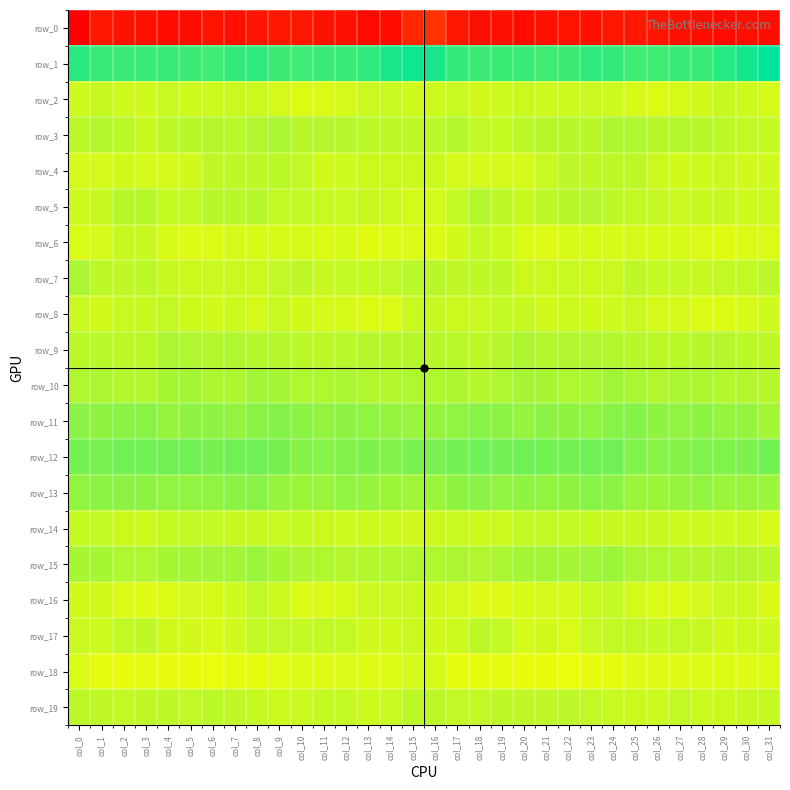

Reading left to right, extract all data points from this chart.

row_0: -229.9	-211.1	-216.2	-216.0	-219.6	-218.3	-214.0	-216.6	-212.6	-211.0	-211.0	-215.0	-216.4	-221.4	-220.7	-198.3	-188.3	-210.7	-216.9	-216.3	-220.5	-216.0	-214.8	-216.1	-211.0	-210.7	-212.9	-215.4	-218.4	-221.8	-217.3	-219.1
row_1: 58.8	52.8	51.1	51.3	51.9	50.7	49.7	53.8	55.8	51.1	49.5	51.3	51.9	56.0	63.9	68.6	64.9	53.6	50.9	51.5	52.2	49.6	50.9	55.4	54.6	49.7	49.6	52.1	51.9	59.9	66.9	74.9
row_2: -7.8	-4.7	-7.3	-8.4	-5.0	-7.1	-7.2	-5.9	-6.1	-10.0	-13.0	-11.5	-9.7	-5.8	-5.1	-8.0	-6.7	-5.4	-8.5	-6.8	-5.7	-7.1	-7.4	-5.0	-7.5	-11.4	-13.1	-10.6	-8.8	-4.6	-7.0	-9.7
row_3: 0.4	3.3	0.4	-4.9	-0.8	1.1	2.6	0.6	3.8	6.4	2.3	2.6	2.6	-0.1	-0.8	-1.0	0.5	3.0	-2.6	-3.9	0.2	2.0	1.7	1.1	5.5	4.9	1.8	3.1	1.6	-0.6	-1.9	-4.0
row_4: -10.1	-9.2	-8.5	-9.8	-9.5	-8.0	-1.5	-1.1	-1.1	-0.0	-2.9	-8.3	-7.7	-6.1	-6.3	-6.5	-5.8	-9.1	-9.2	-9.4	-9.5	-5.6	-0.6	-1.7	-0.5	-0.4	-5.7	-8.6	-7.0	-5.6	-8.1	-8.4
row_5: -7.0	-4.3	2.1	2.0	-4.2	-2.4	1.6	1.6	1.7	-2.9	-2.3	-5.3	-5.3	-4.5	-6.4	-10.0	-9.5	-3.5	3.6	-0.2	-4.4	-0.7	1.5	2.5	-0.3	-2.7	-3.5	-5.8	-4.8	-4.8	-7.5	-7.0
row_6: -11.6	-9.7	-4.8	-4.9	-11.0	-13.6	-11.8	-10.0	-11.1	-10.7	-10.3	-11.8	-11.1	-14.8	-12.9	-12.6	-13.1	-8.9	-4.0	-6.7	-12.5	-13.4	-10.9	-10.3	-11.3	-9.8	-11.3	-11.2	-12.5	-14.9	-11.9	-12.3
row_7: 6.8	-0.1	-1.4	0.1	-4.5	-6.6	-5.6	-5.8	-6.4	-2.2	-1.8	-4.4	-3.3	-3.9	-2.4	0.8	1.6	-1.6	-1.1	-0.6	-6.3	-6.2	-5.3	-6.3	-5.7	-0.8	-3.3	-3.6	-4.4	-2.5	-2.8	-0.1
row_8: -5.1	-7.9	-5.2	-4.6	-3.0	-7.0	-8.1	-7.1	-9.3	-5.1	-8.6	-10.1	-10.6	-12.8	-11.9	-5.1	-3.1	-6.3	-5.1	-3.6	-4.4	-8.1	-7.2	-8.3	-7.7	-5.8	-9.9	-9.9	-11.5	-12.6	-11.3	-8.4
row_9: 0.4	0.5	-0.5	0.1	6.3	4.4	3.1	4.6	2.9	2.1	0.4	-0.2	1.0	2.7	1.2	2.1	1.6	0.8	-1.4	2.6	6.2	3.2	3.6	4.2	2.9	1.4	-0.3	0.0	2.0	2.5	0.4	-1.6
row_10: 4.6	6.2	3.1	2.9	7.7	8.9	5.8	5.6	9.9	8.5	5.2	4.9	6.9	4.0	3.4	4.8	5.0	5.3	2.1	4.8	8.7	7.6	5.2	7.3	10.3	7.3	3.8	6.5	6.1	3.3	3.7	1.8
row_11: 19.1	17.7	19.6	20.2	15.4	18.3	18.2	16.1	19.7	21.4	19.7	16.0	18.3	16.7	15.4	13.6	14.3	17.0	20.7	18.5	15.5	18.8	17.2	17.0	20.6	21.4	17.6	16.4	18.3	15.8	14.8	9.3
row_12: 27.5	26.1	30.2	29.2	29.5	29.5	26.9	29.9	30.4	26.8	21.3	20.4	22.7	24.6	22.9	26.1	26.6	28.4	30.6	28.3	30.5	28.2	27.5	30.7	29.9	24.1	20.4	20.8	23.9	23.9	24.8	28.3
row_13: 16.8	18.3	18.4	18.4	16.3	16.9	16.9	19.3	20.3	14.6	12.4	13.0	16.0	14.6	12.1	11.5	12.6	17.7	19.4	16.1	17.2	16.6	17.4	20.3	18.7	12.8	12.2	14.3	16.3	12.9	13.5	12.7
row_14: -4.1	-3.4	-6.5	-6.1	-4.1	-2.4	-3.2	-4.5	-4.1	-5.1	-3.8	-6.5	-6.9	-6.5	-7.5	-8.2	-6.6	-5.1	-6.5	-6.1	-2.8	-2.5	-4.1	-4.3	-4.3	-4.7	-4.6	-7.1	-6.1	-7.4	-7.1	-9.2
row_15: 8.1	7.7	4.7	5.1	8.1	9.9	9.5	9.7	12.9	8.2	5.6	4.6	2.8	3.4	3.0	3.6	5.2	6.4	3.9	6.5	8.9	10.2	8.4	11.8	11.8	6.7	4.9	3.9	2.8	3.4	2.5	0.5
row_16: -8.4	-8.9	-11.9	-14.1	-12.7	-9.2	-10.3	-7.4	-2.7	-7.0	-12.2	-11.5	-10.6	-6.2	-6.0	-5.8	-8.6	-9.9	-13.6	-13.5	-10.9	-9.5	-10.2	-4.9	-3.4	-9.8	-12.5	-11.6	-9.1	-5.5	-6.6	-11.2
row_17: -5.0	-7.2	-2.5	-1.0	-8.8	-8.5	-11.3	-8.0	-2.9	-2.5	-3.5	-3.1	-3.5	-7.9	-8.1	-6.0	-8.2	-6.9	-0.3	-3.7	-9.5	-9.0	-11.6	-5.1	-2.9	-2.7	-4.0	-2.7	-4.9	-8.9	-7.1	-7.6
row_18: -11.9	-16.0	-17.5	-15.8	-17.7	-17.7	-19.7	-17.1	-16.7	-15.1	-12.5	-13.9	-12.6	-13.2	-12.8	-9.4	-10.3	-16.4	-16.9	-15.9	-18.0	-18.4	-19.3	-16.4	-16.8	-13.5	-13.5	-13.4	-12.6	-13.0	-13.6	-12.3
row_19: -0.5	-1.8	-2.6	-1.7	-0.8	-2.4	0.0	-1.4	-4.2	-6.8	-5.8	-3.5	-4.2	-6.7	-4.9	-0.5	-0.2	-2.2	-2.5	-1.0	-1.6	-1.5	-0.3	-2.4	-5.2	-6.6	-5.5	-2.7	-5.6	-6.4	-4.7	-4.2